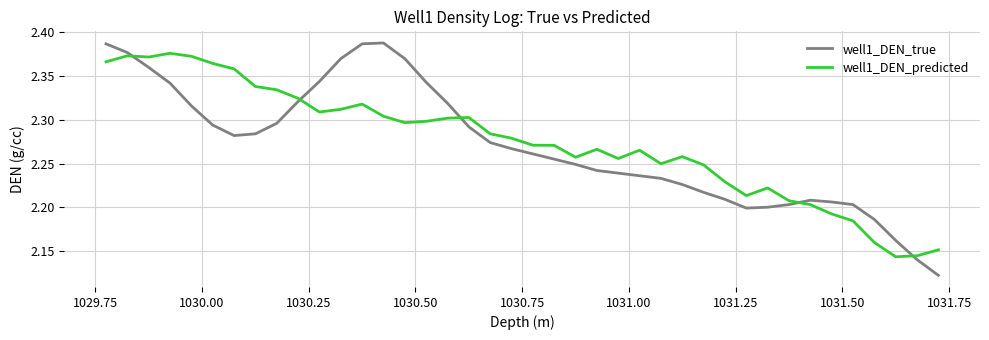

Does the chart display data point markers on the line(s)?

No